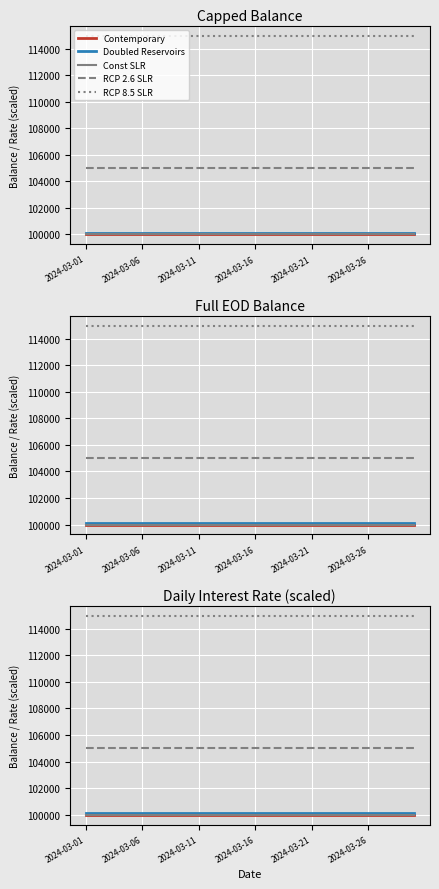

At which category is the sum across all series the highest?

2024-03-01